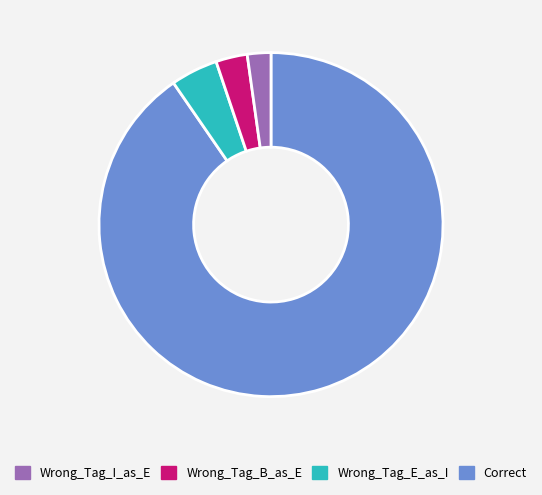

Does any single category account for the majority?

Yes